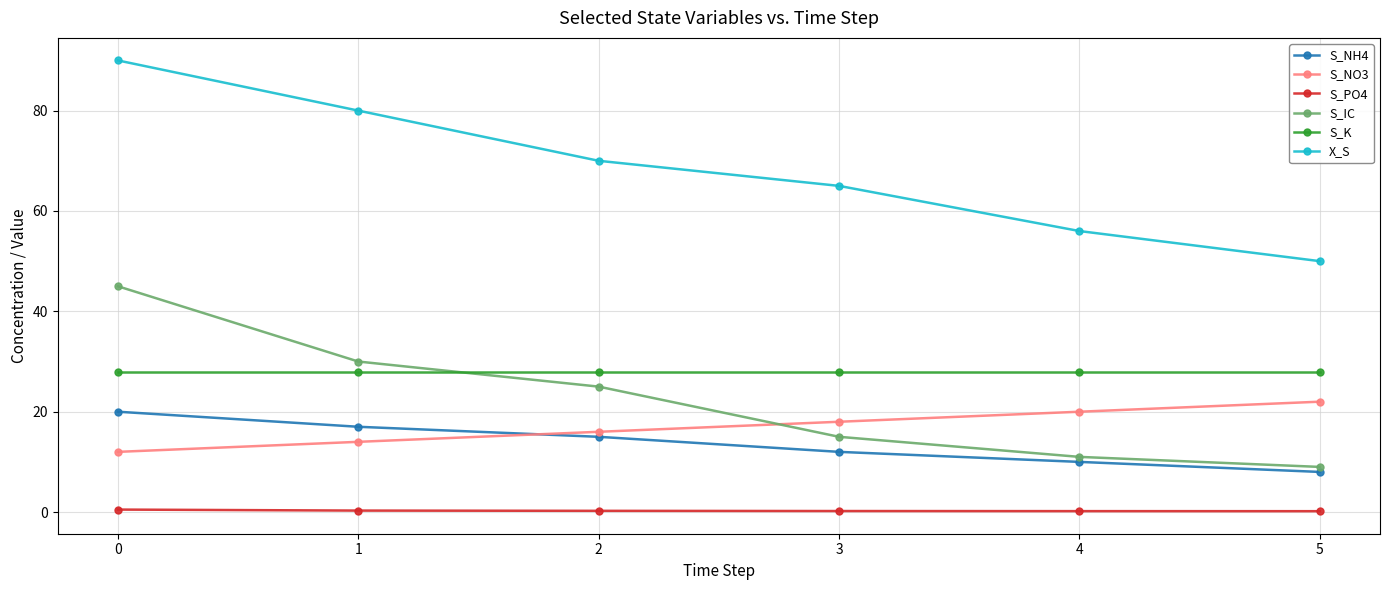

What is the value of the S_K point at the 2nd from the left?

28.0